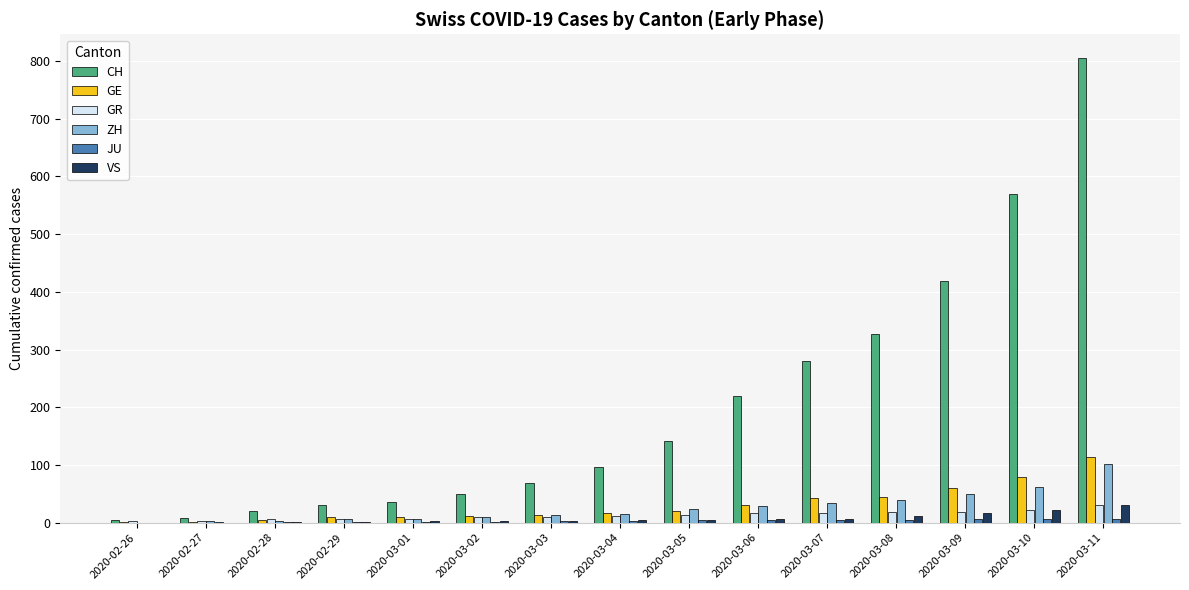

Is it true that GE equals 62 at 2020-03-11?

False